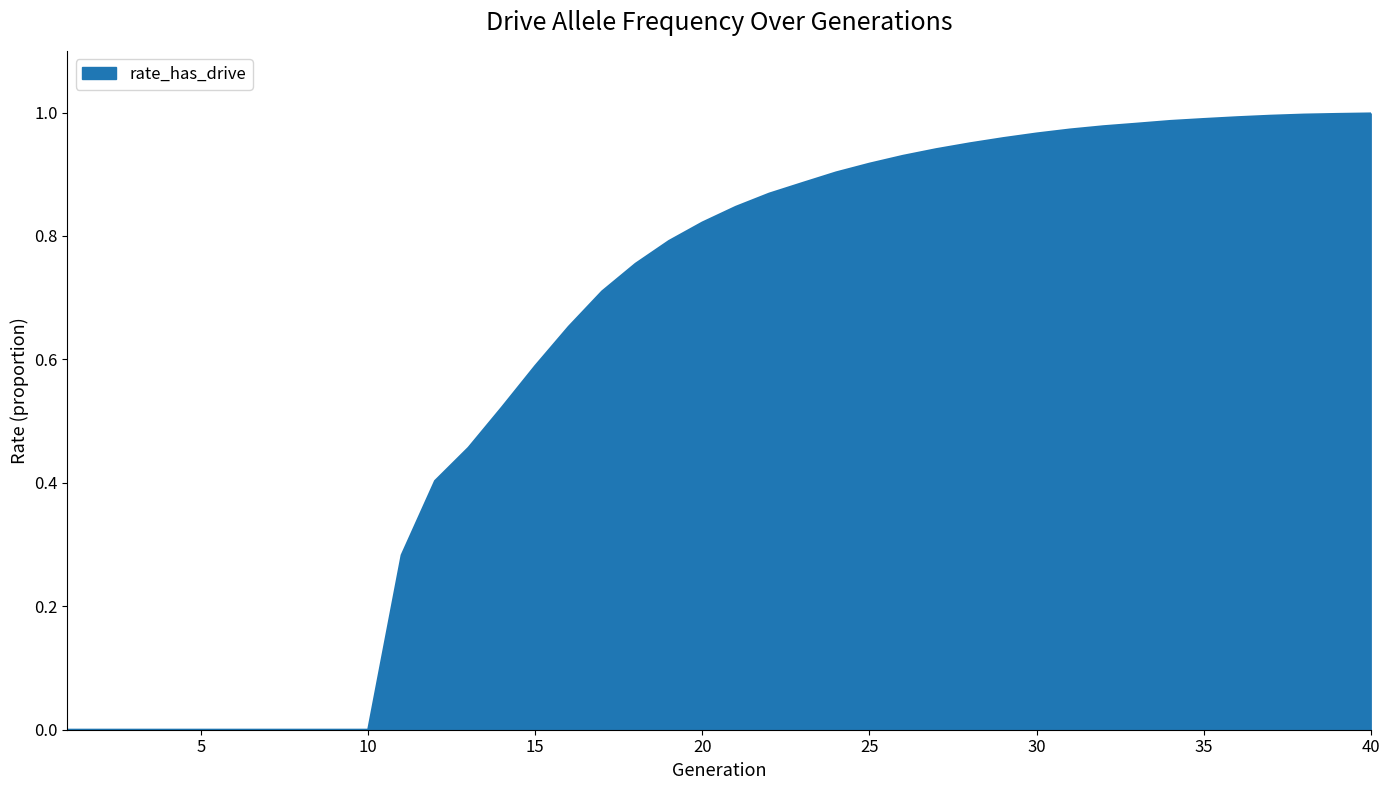

Is this an area chart (filled region under the line)?

Yes